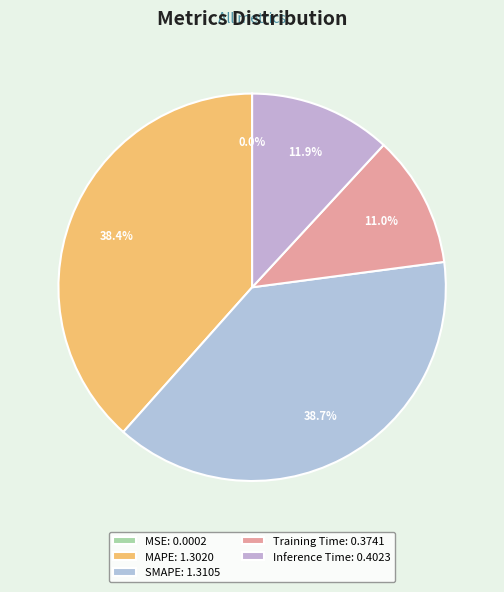

Does Training Time account for over 50% of the chart?

No